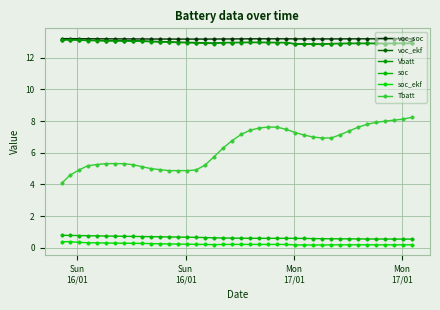

How many data points does each series have?

40